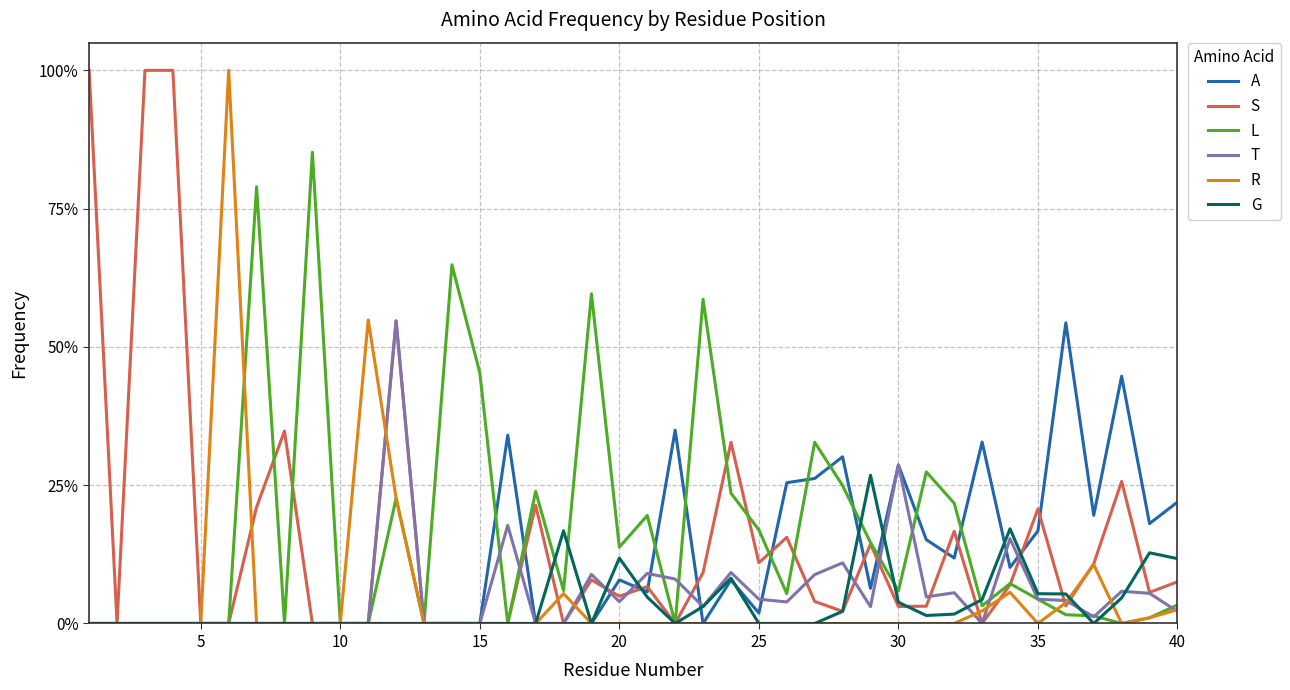

Which series ends up on top after the final intersection of T and S?

S